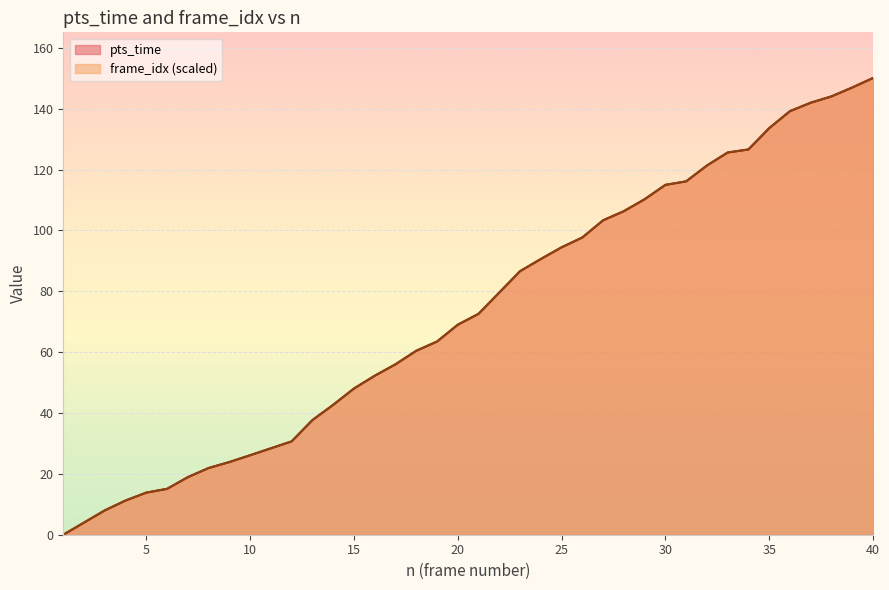

What value does the pts_time series have at 25?

94.4